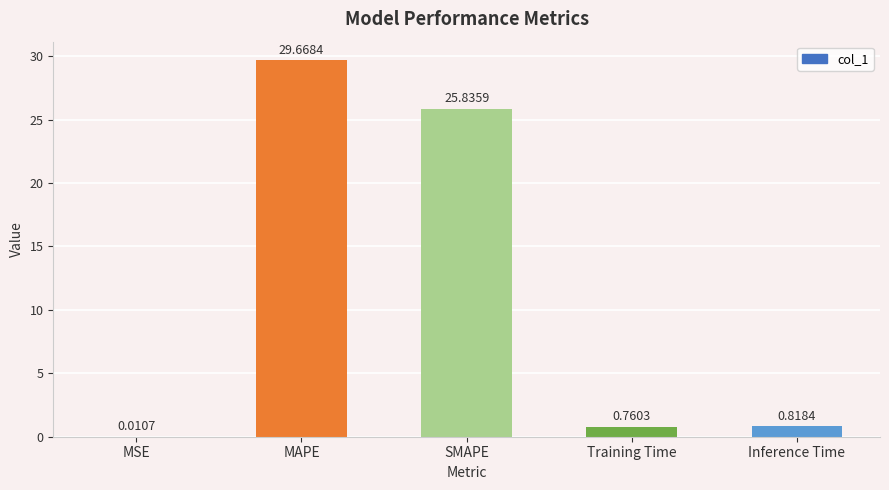

Where is the data nearest to the value 14?

SMAPE